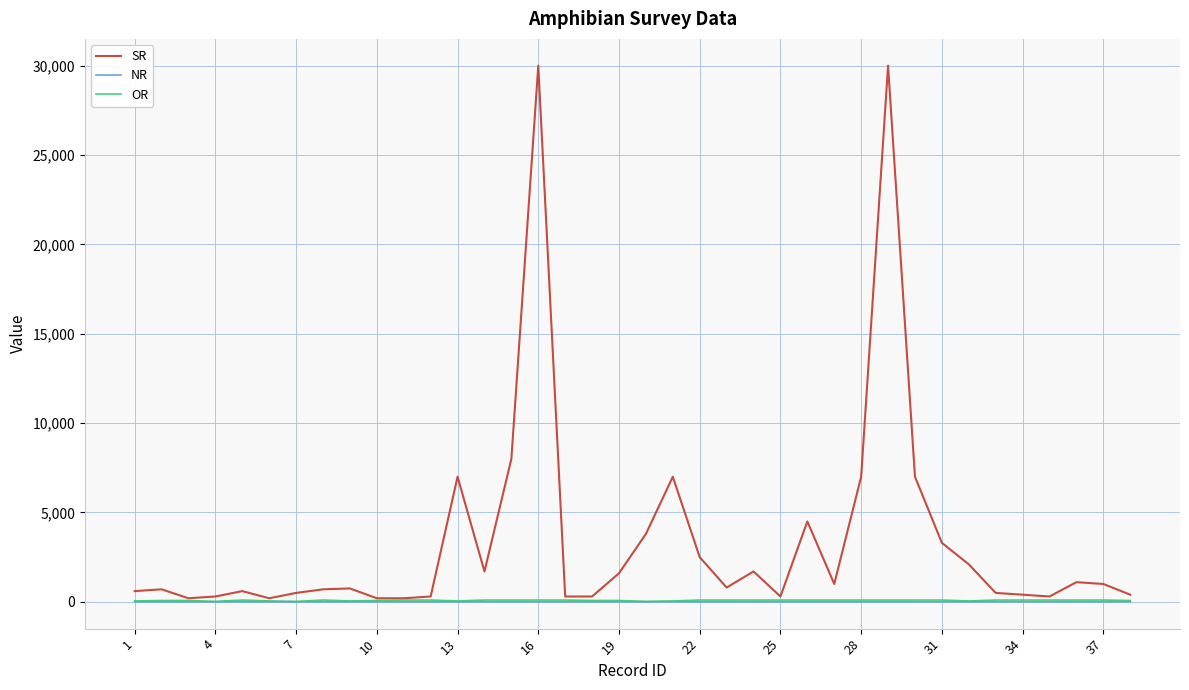

What is the maximum value shown in the chart?

30000